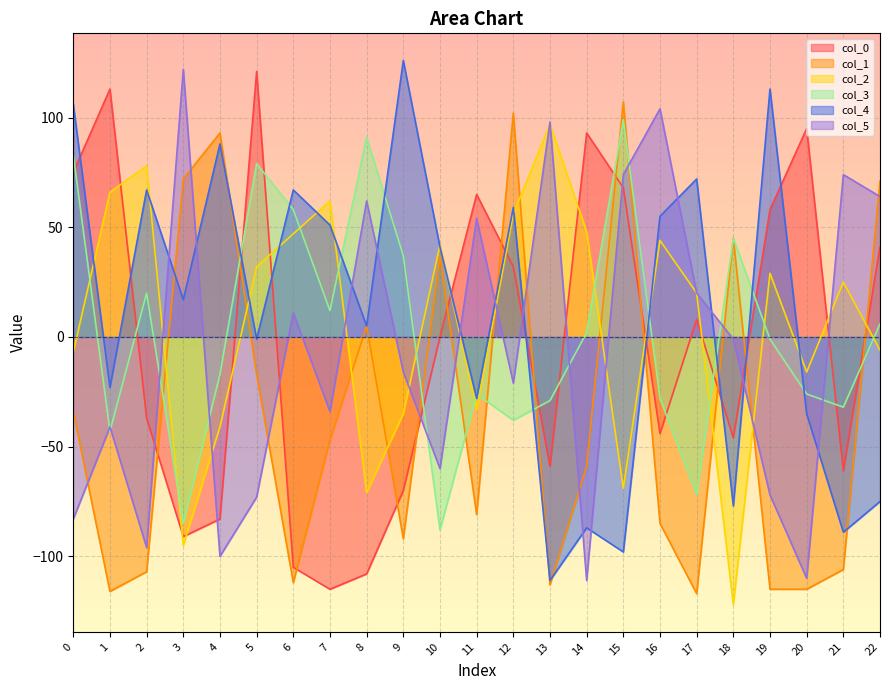

At how many categories does at least one series exceed -103?

23